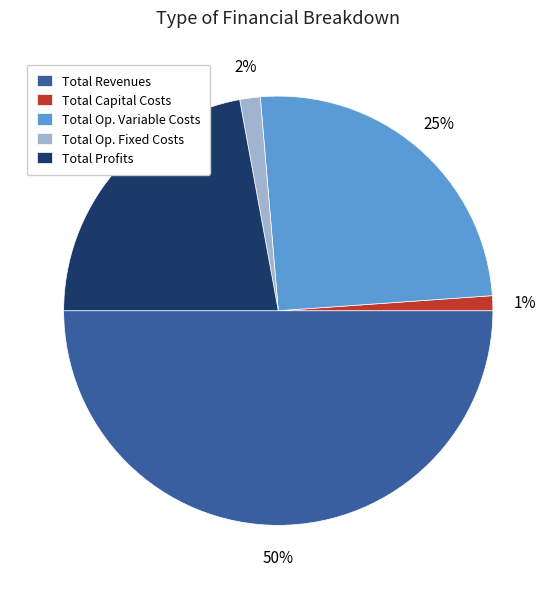

How many segments does this pie chart have?

5